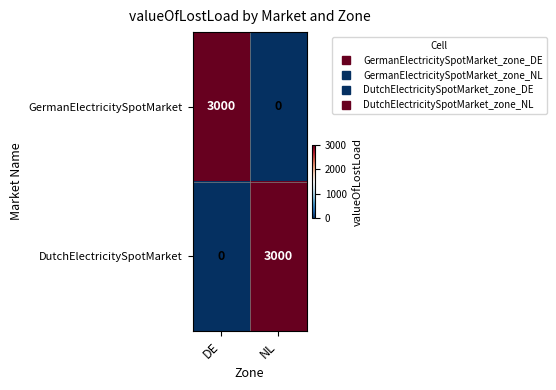

Is the value of DutchElectricitySpotMarket at DE greater than the value of GermanElectricitySpotMarket at DE?

No